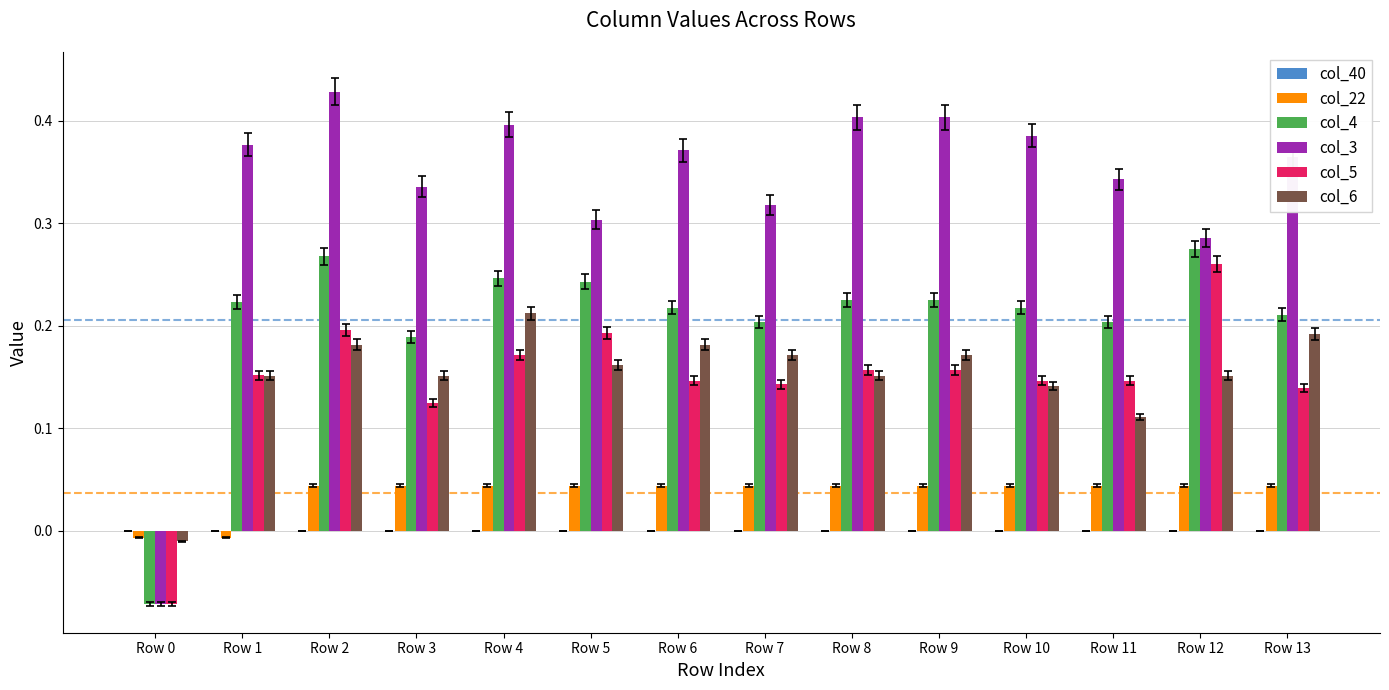

At which label does col_4 first exceed 0?

Row 1